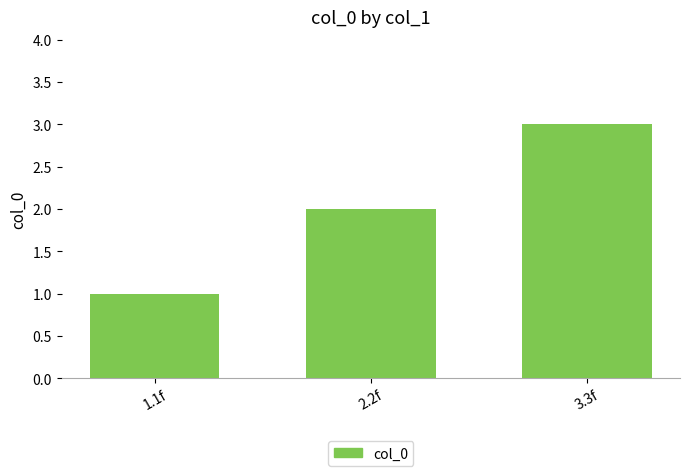

At which label is the value closest to 2?

2.2f